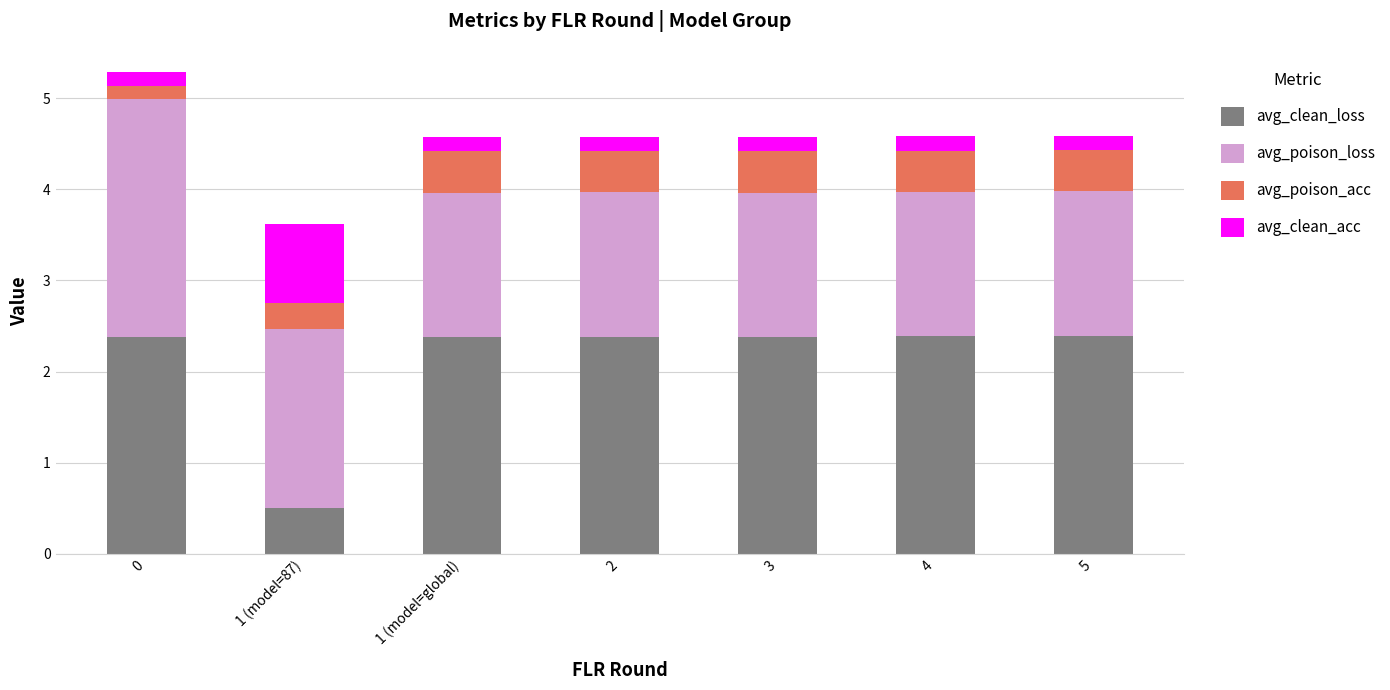

What is the average value of the avg_clean_loss series?

2.1